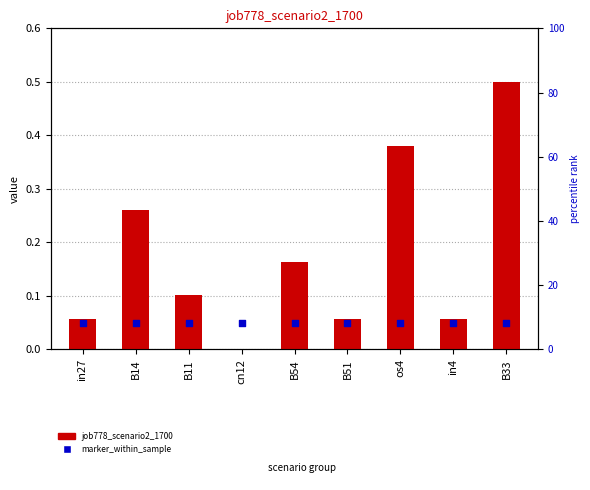

Is the value of job778_scenario2_1700 at cn12 greater than the value of marker_within_sample at in4?

No